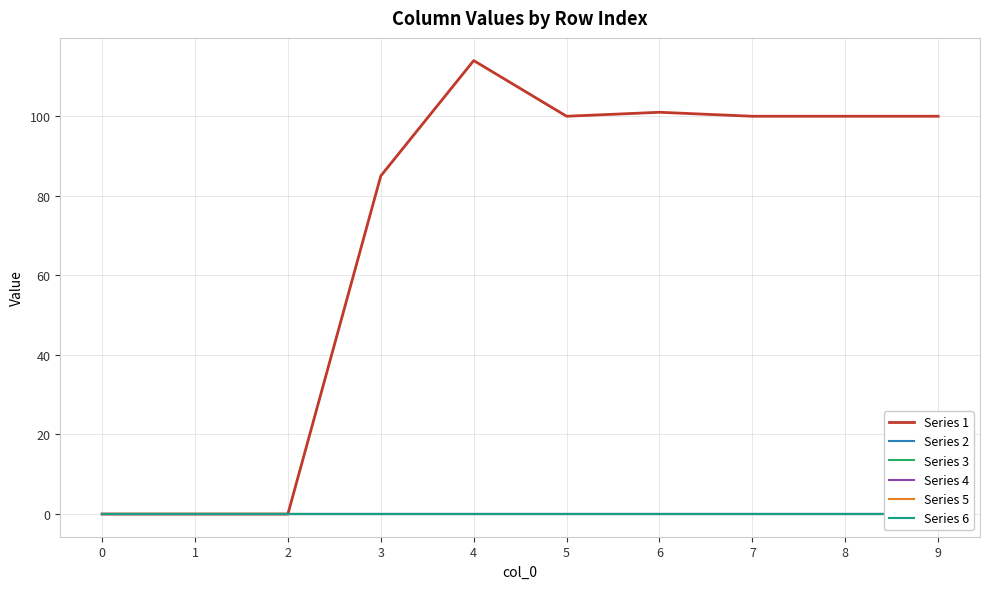

True or false: Series 3 has more than 1 points higher than both neighbors.

False